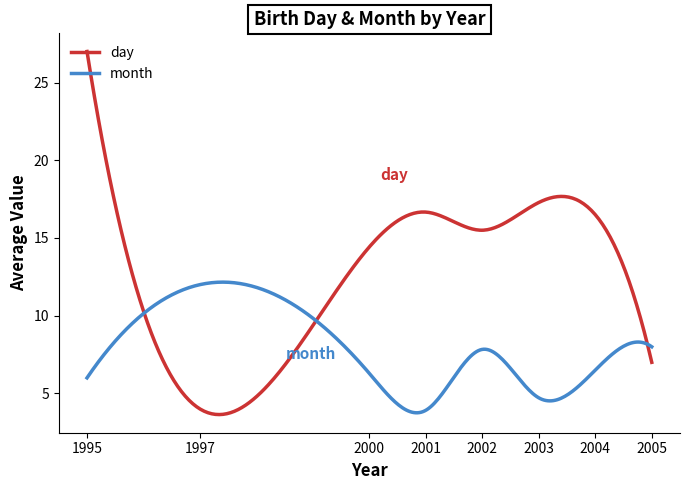

What is the difference between the maximum and minimum values in the month series?

8.4